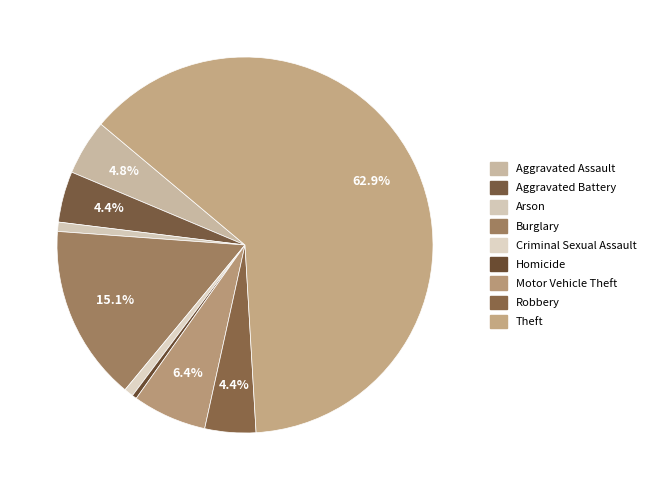

Which has a higher value, Arson or Homicide?

Arson